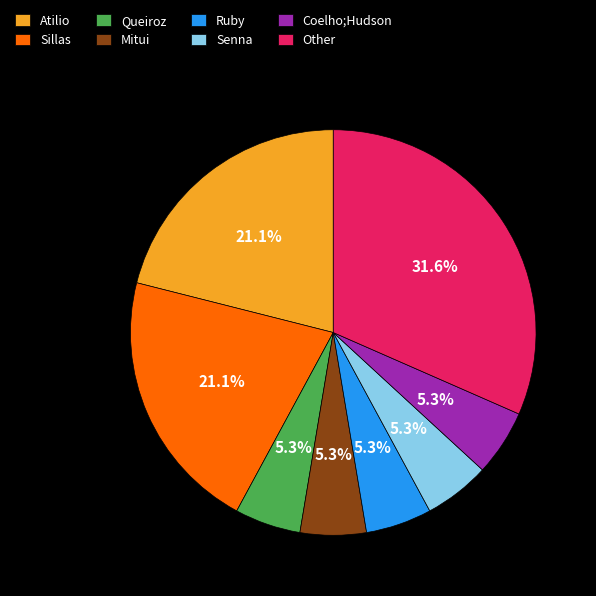

Which category has the biggest portion of the pie?

Other